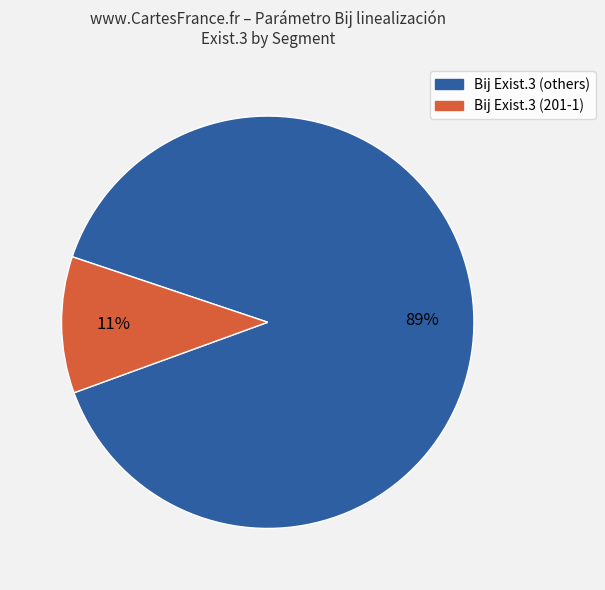

Count the number of slices in the pie.

2